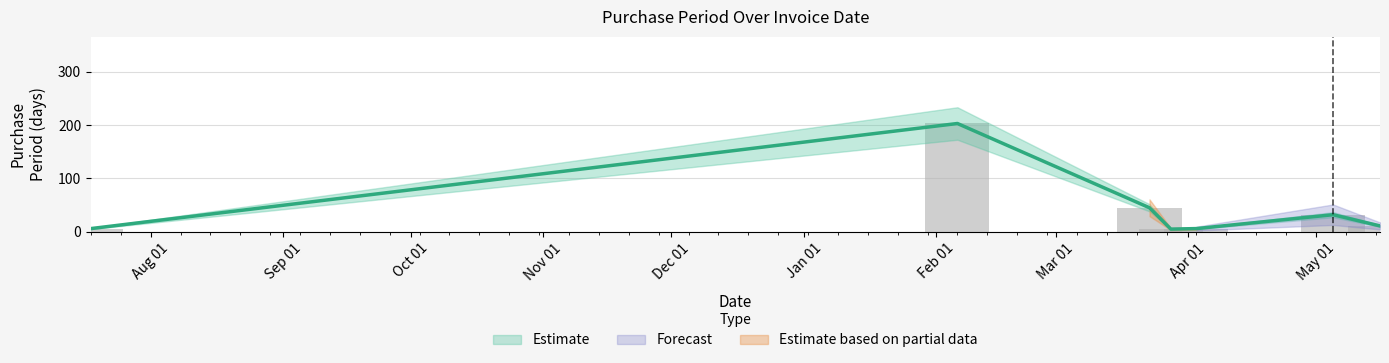

Reading left to right, extract all data points from this chart.

6	203	45	5	6	32	11